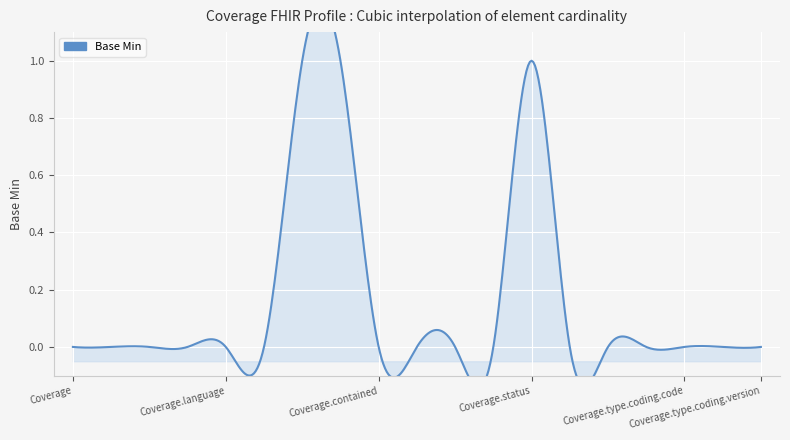

Reading right to left, what are all the values shown in this chart?

0	0	0	0	0	0	1	0	0	0	0	1	1	0	0	0	0	0	0